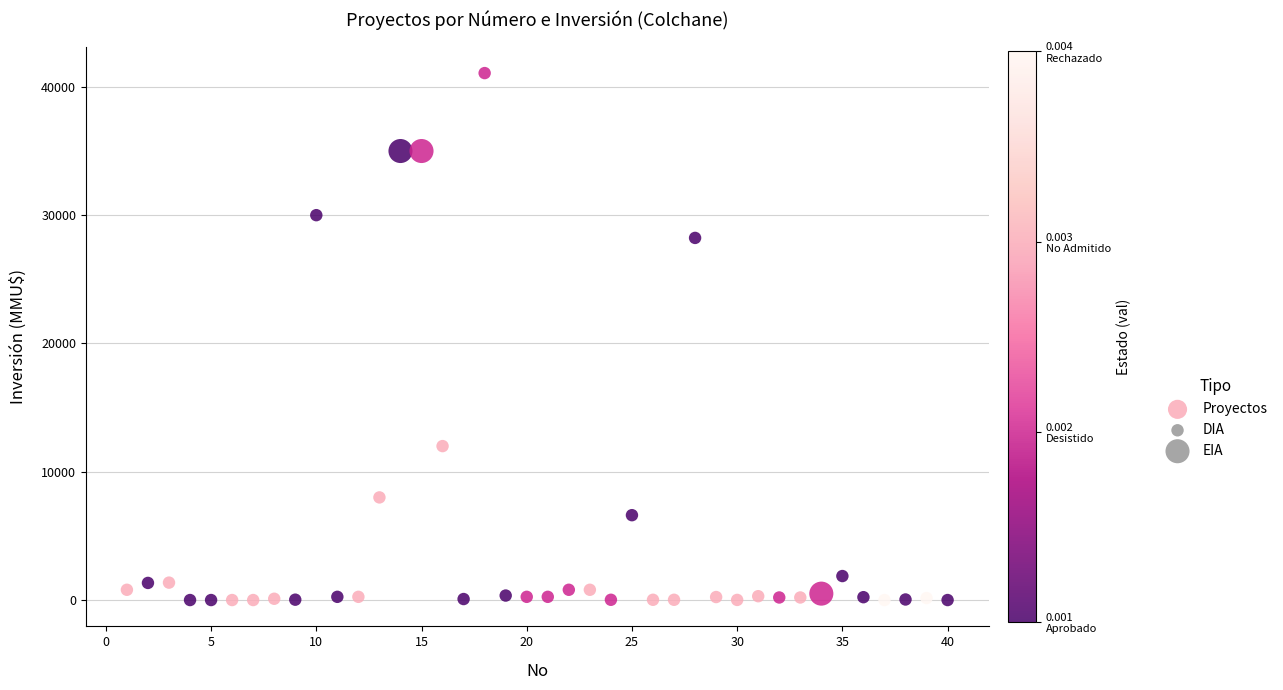

What Y value in the scatter plot is closest to 20537?

28227